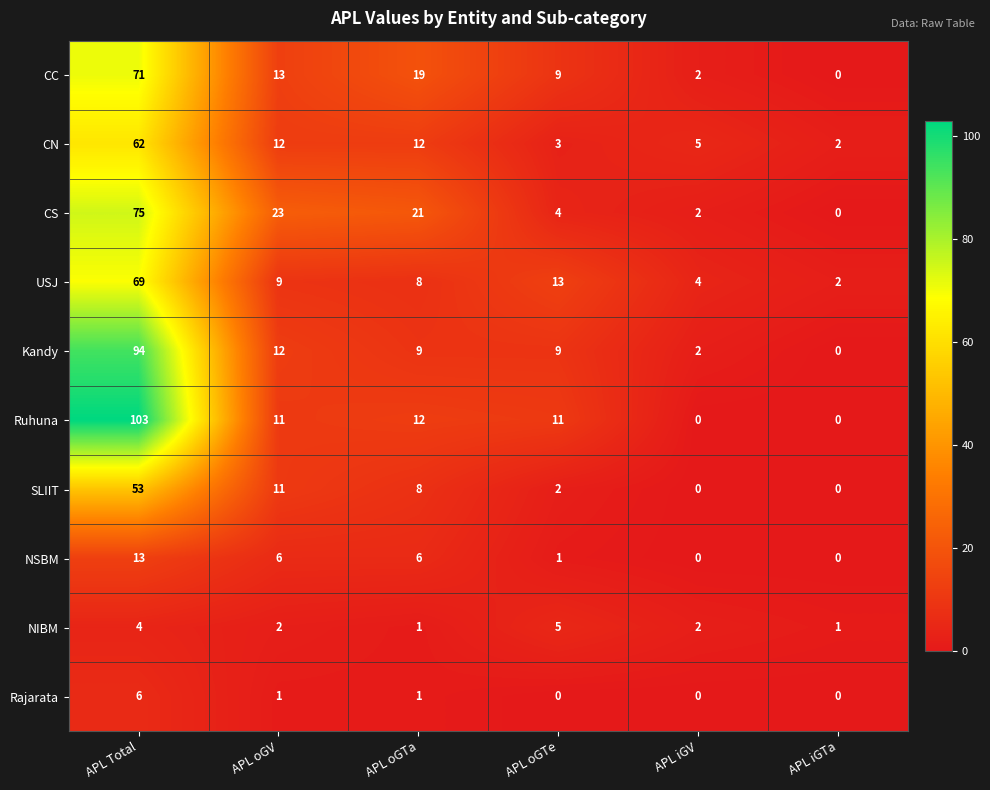

How many distinct data groups are displayed?

10